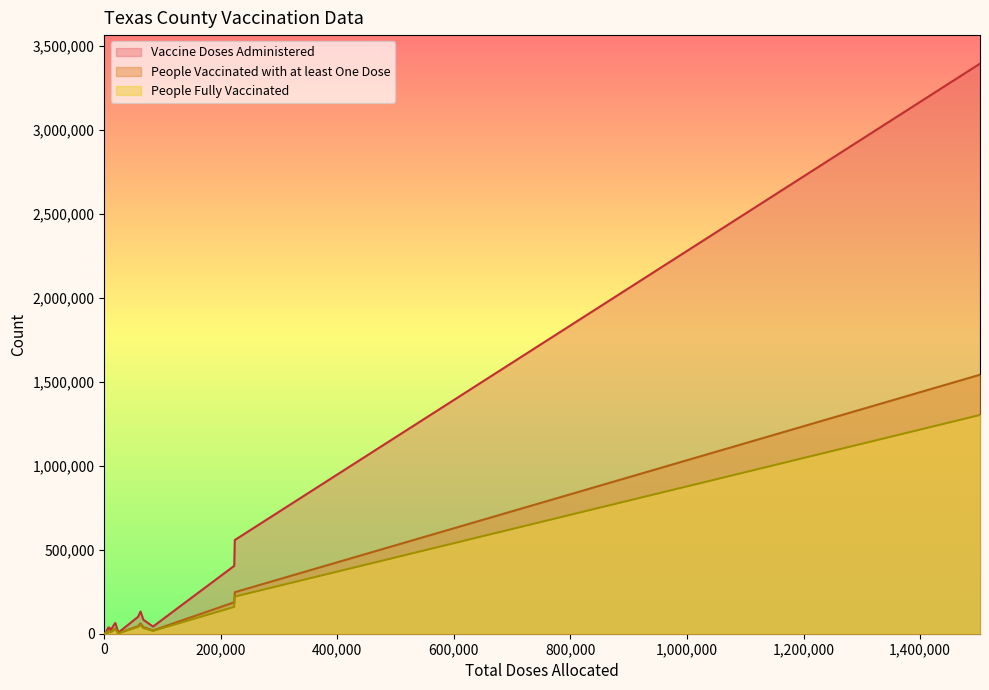

How many positive values does the Total Doses Allocated series have?

19